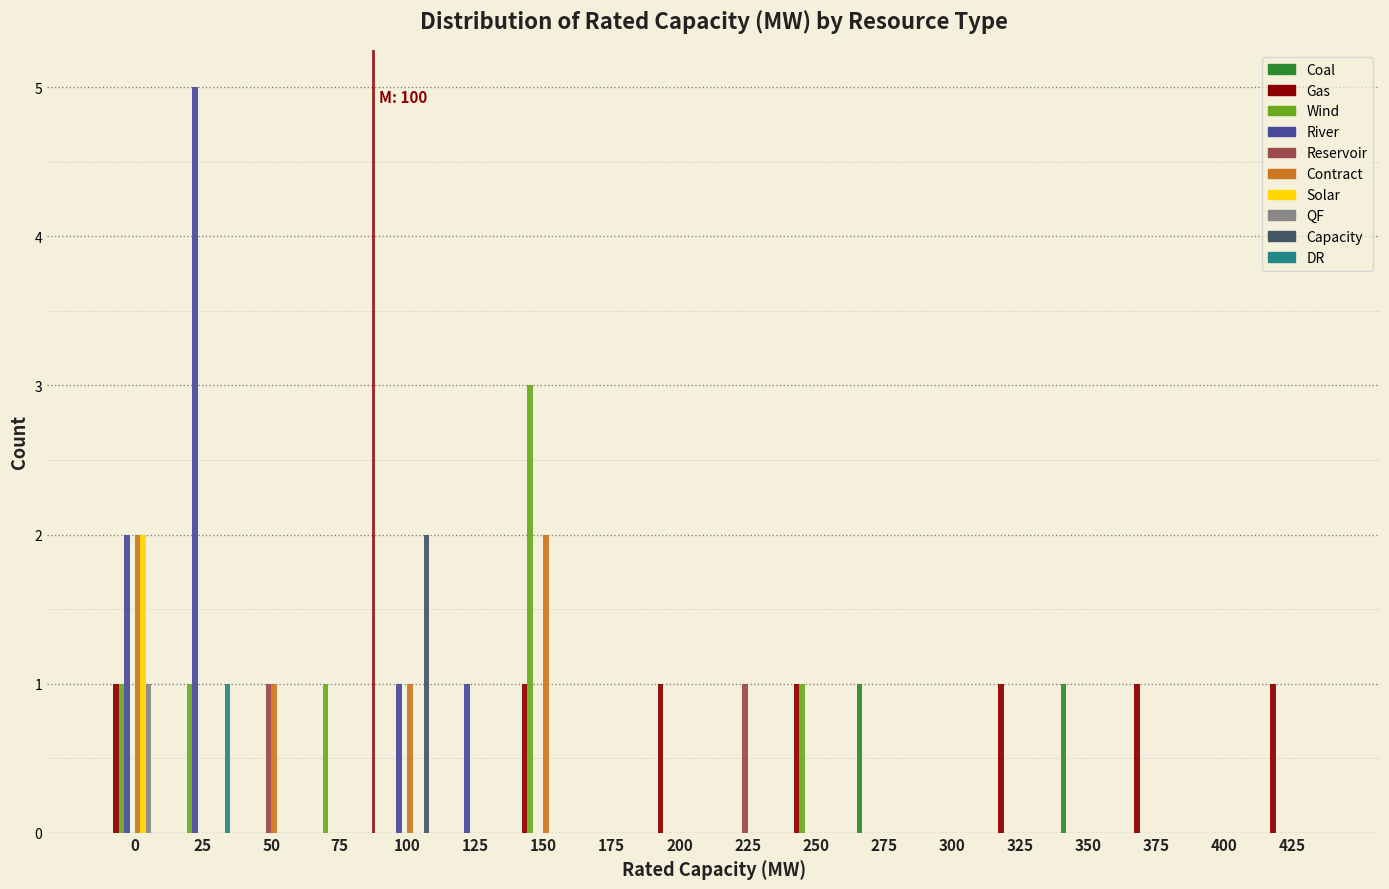

What is the greatest value displayed?

5